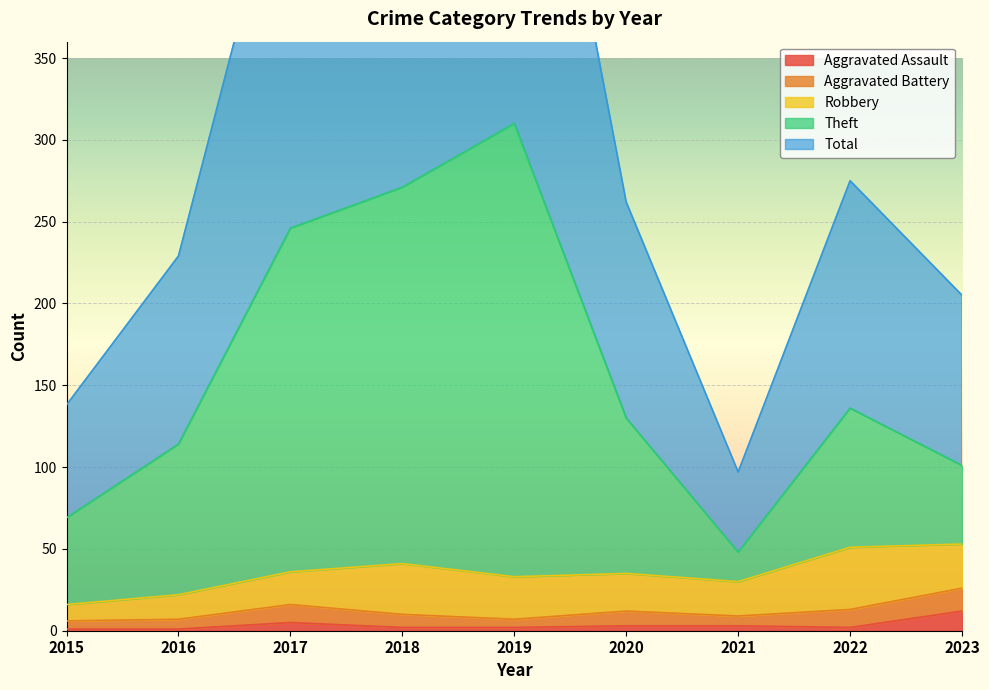

Is it true that Aggravated Assault equals 2 at 2018?

True